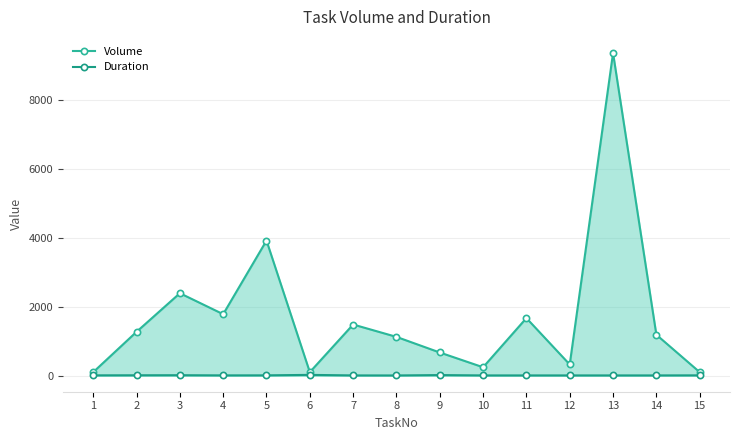

Count the number of categories in the chart.

15